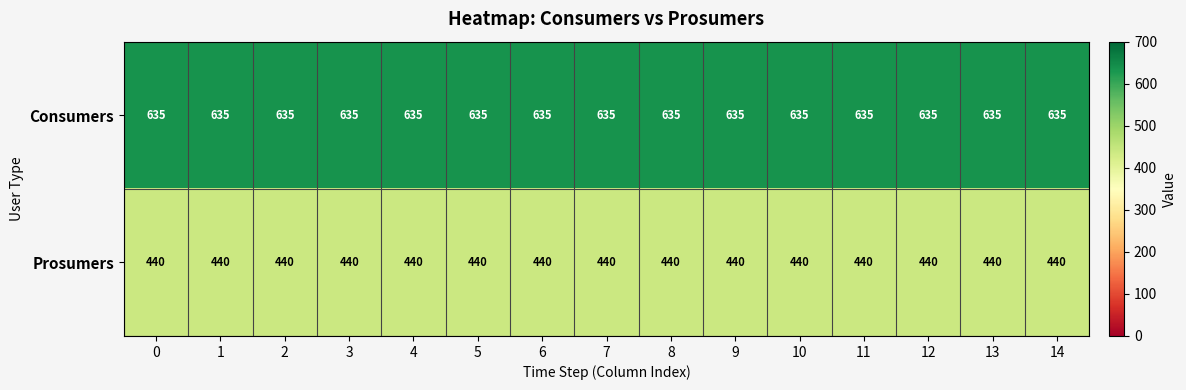

Is it true that Prosumers equals 164 at 7?

False